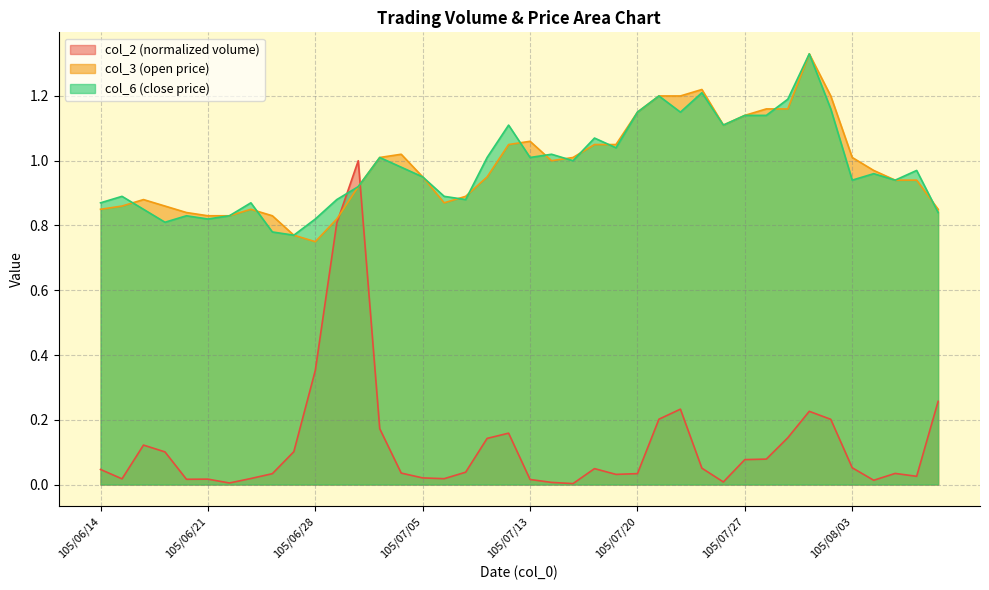

What is the label of the 2nd point from the left?

105/06/15